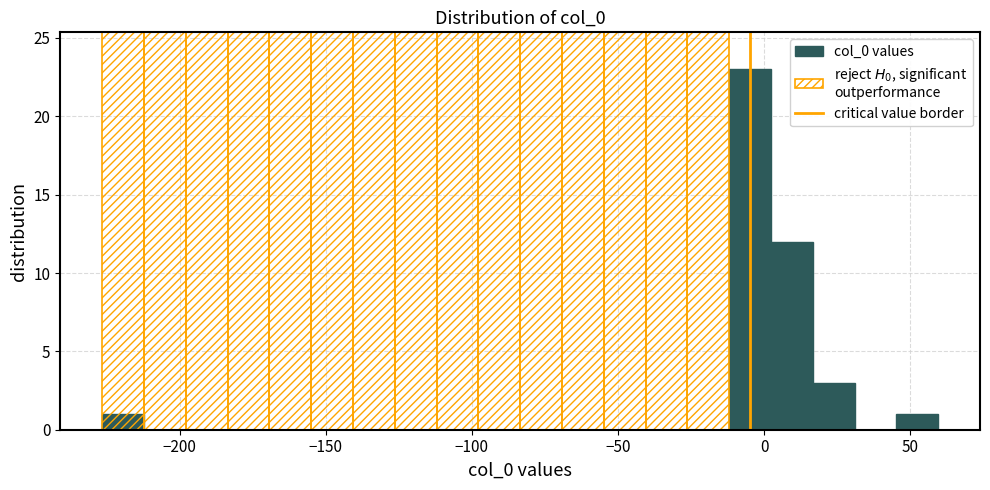

Around what value on the x-axis is the tallest bar? Give the approximate position of its centre, as read against the axis.

-5